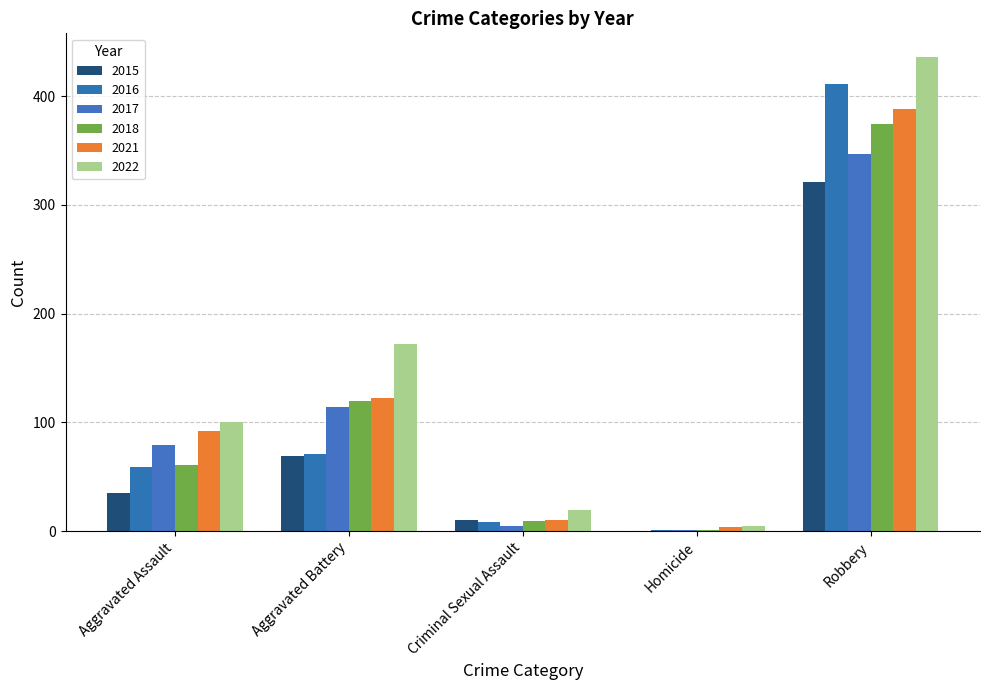

What value does the 2017 series have at Aggravated Battery?

114